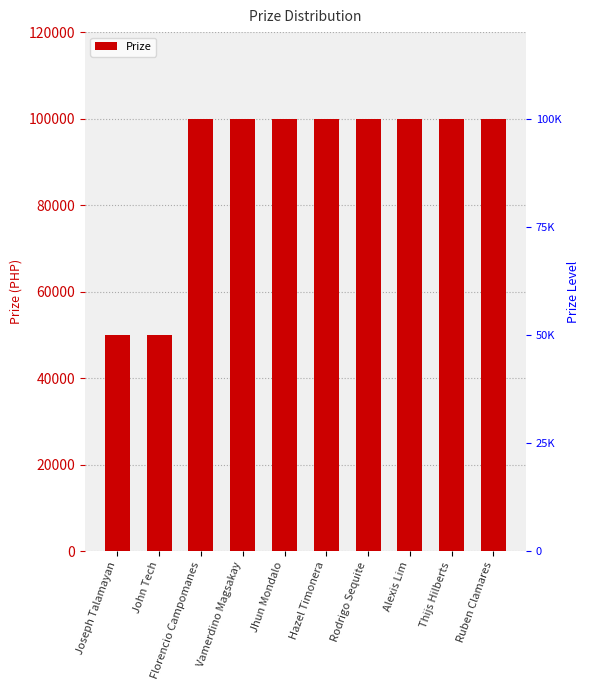

Rank the categories by value from highest to lowest.

Florencio Campomanes, Vamerdino Magsakay, Jhun Mondalo, Hazel Timonera, Rodrigo Sequite, Alexis Lim, Thijs Hilberts, Ruben Clamares, Joseph Talamayan, John Tech